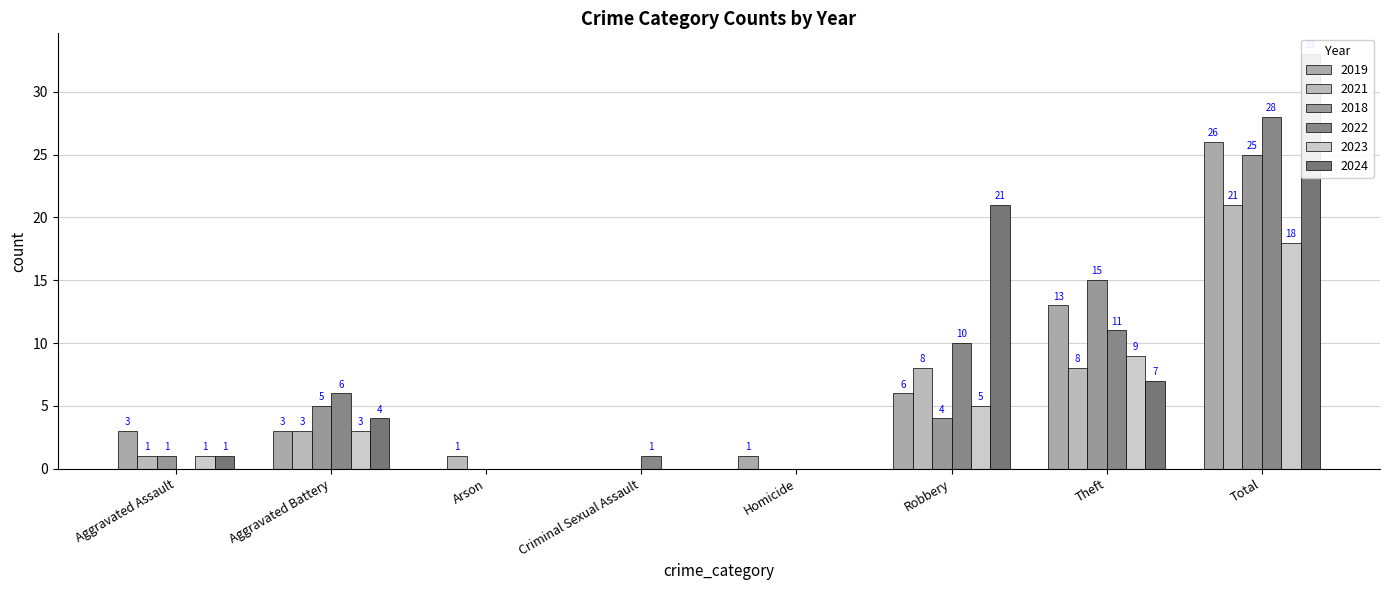

What is the difference between the maximum and minimum values in the 2019 series?

26